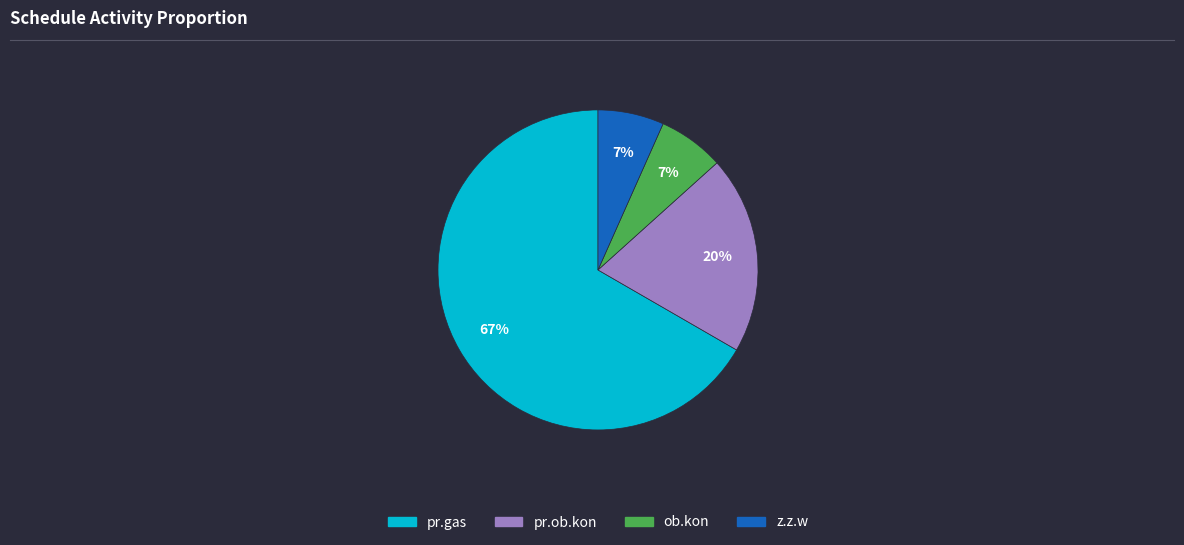

To the nearest percent, what is the difference between the pr.ob.kon and ob.kon slice percentages?

13%